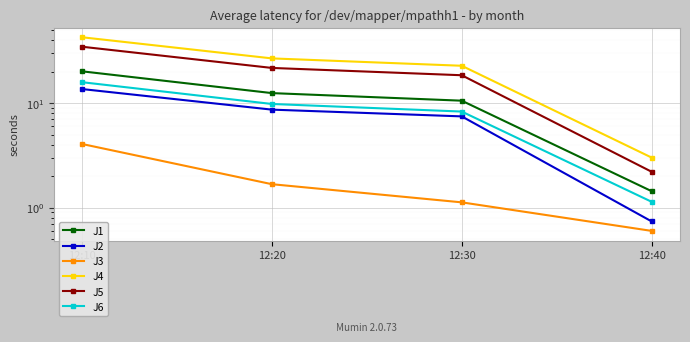

True or false: J1 has more than 1 interior local peaks.

False